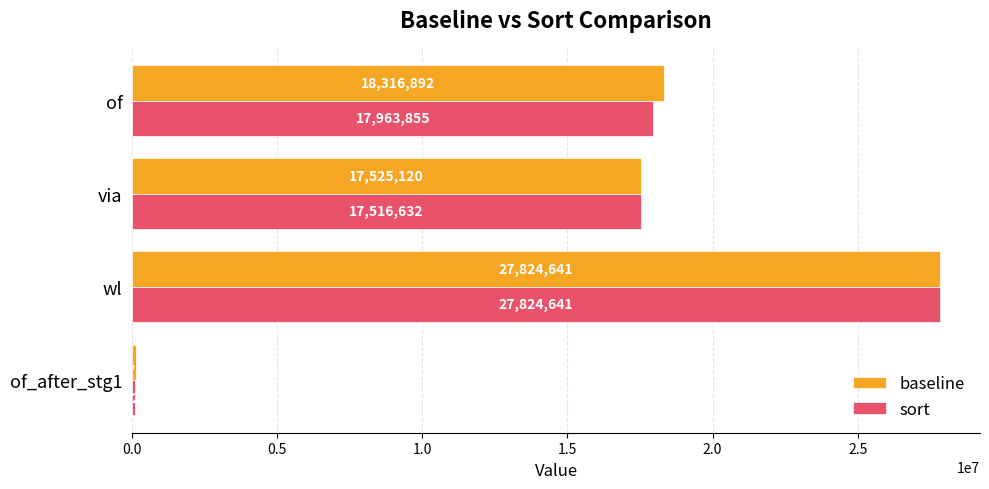

At which label is sort closest to 13961425?

via